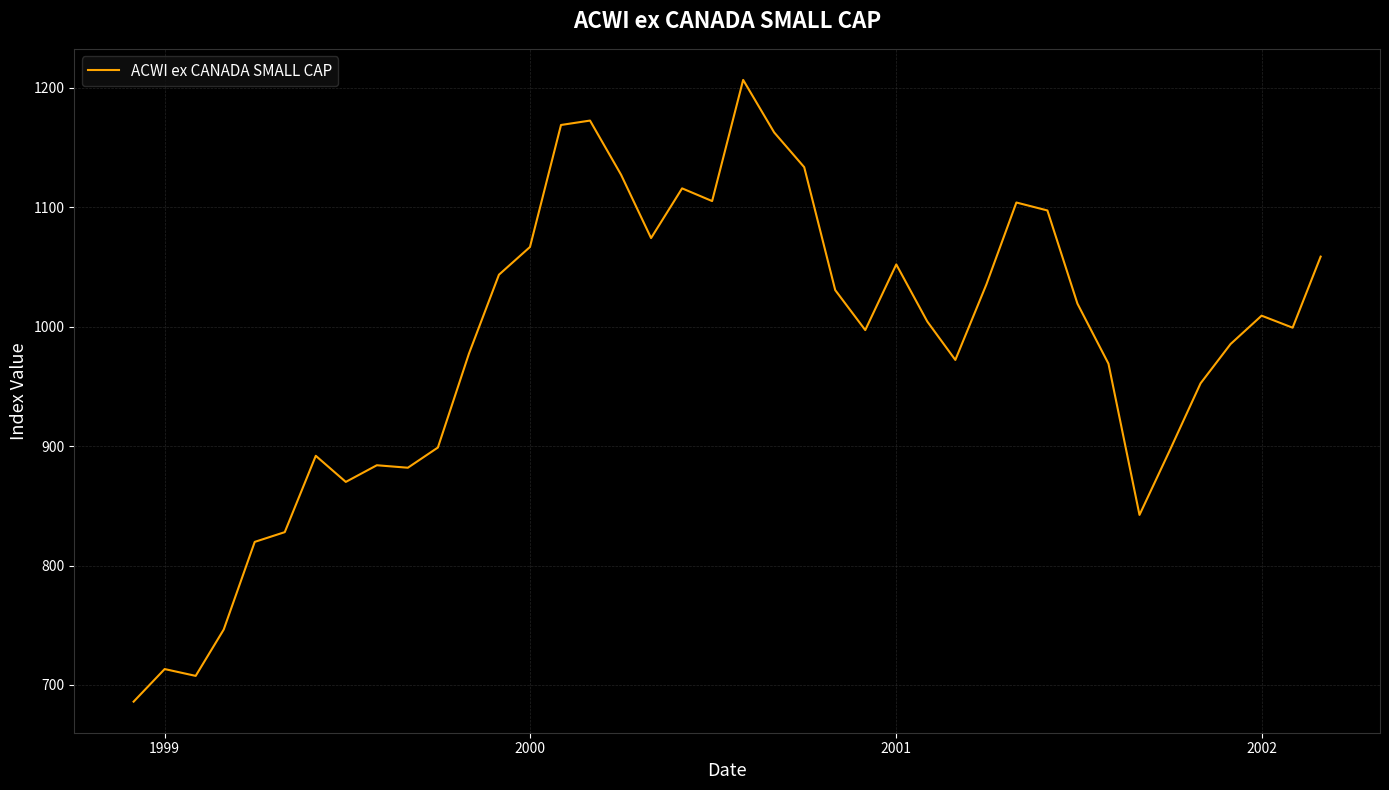

What is the difference between the maximum and minimum values?

520.7